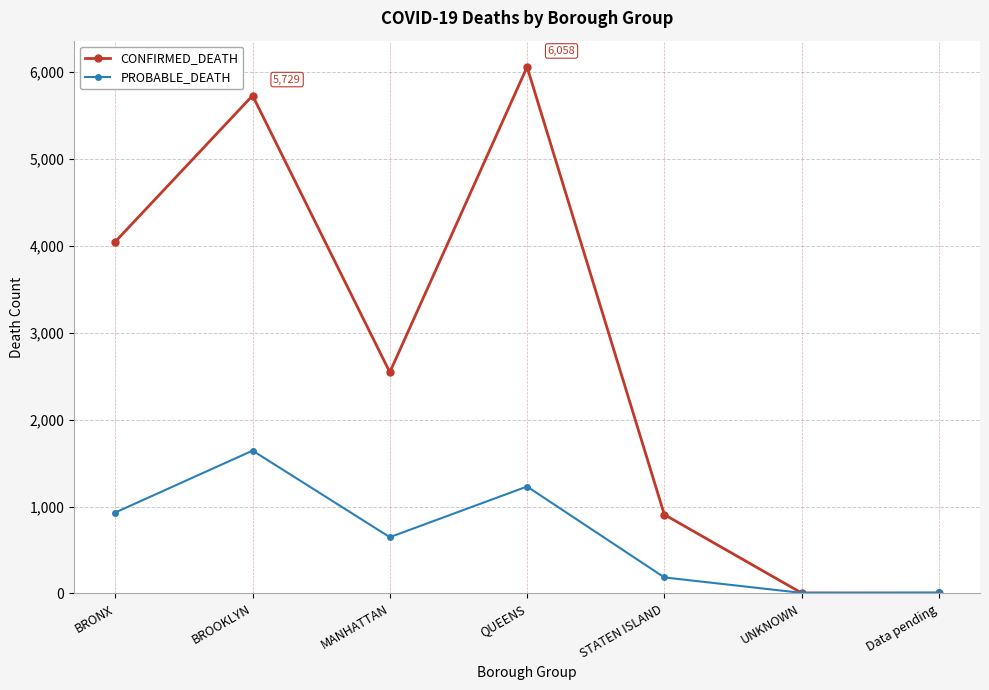

What is the value of the PROBABLE_DEATH point at the 5th from the left?

184